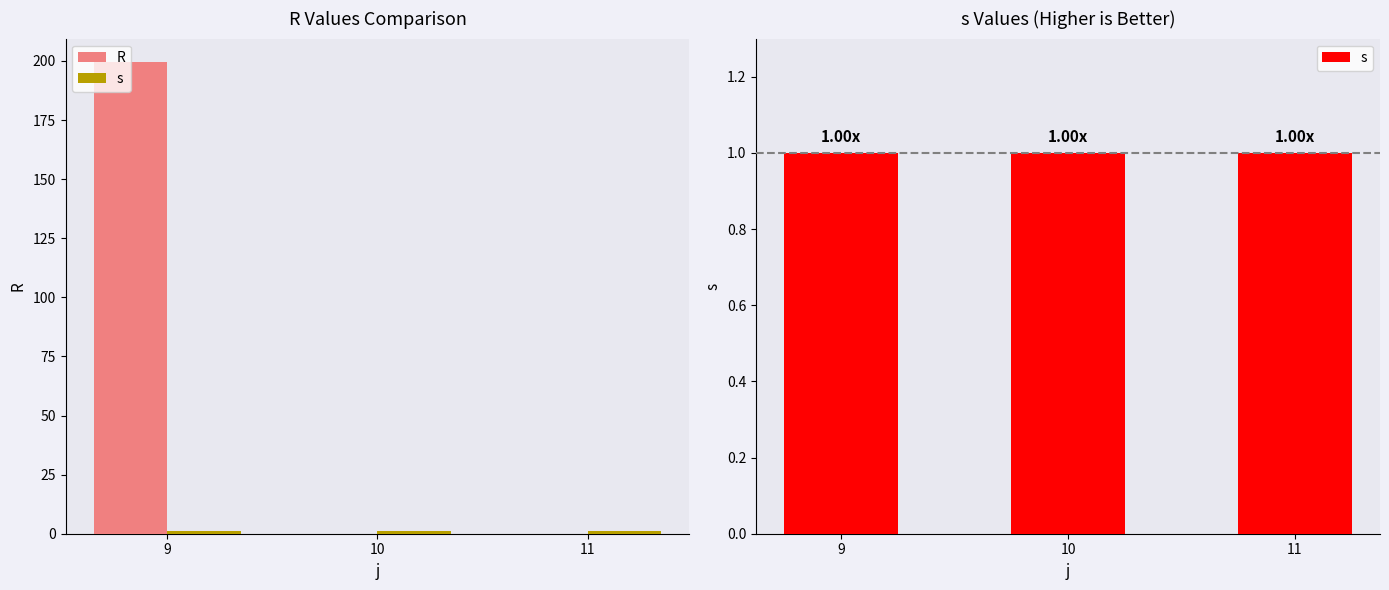

The s series shows 1.0 at 10. True or false?

True